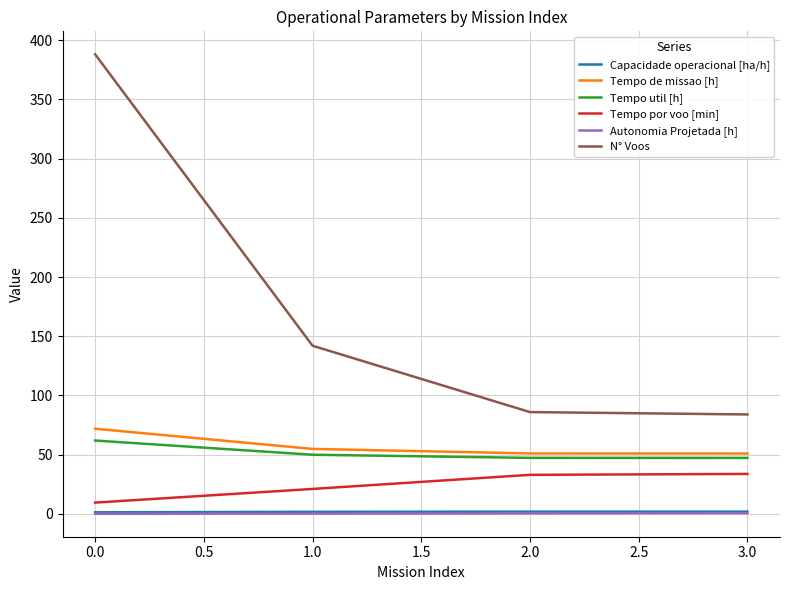

Is it true that Tempo por voo [min] equals 9.6 at 0.0?

True